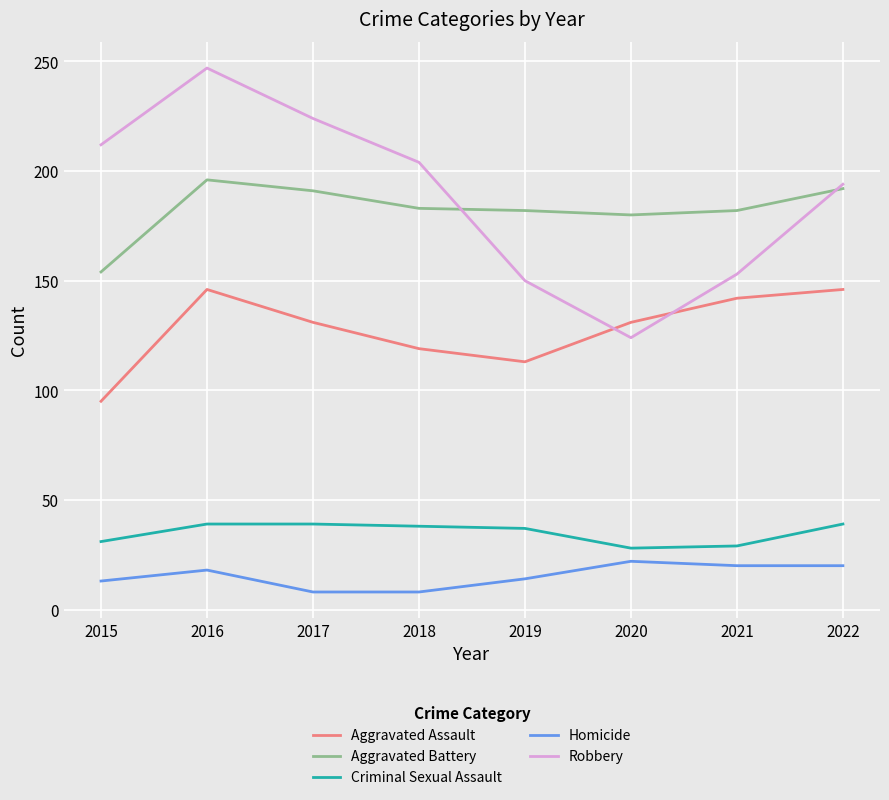

True or false: Homicide and Robbery intersect in this chart.

False